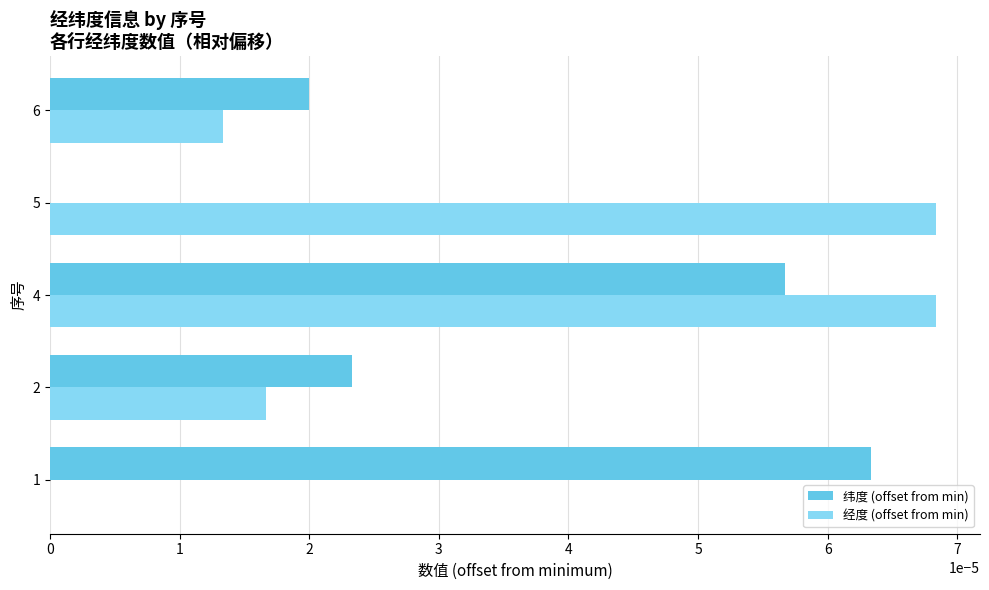

The value of 经度 (offset from min) at 6 is 0.0. True or false?

True